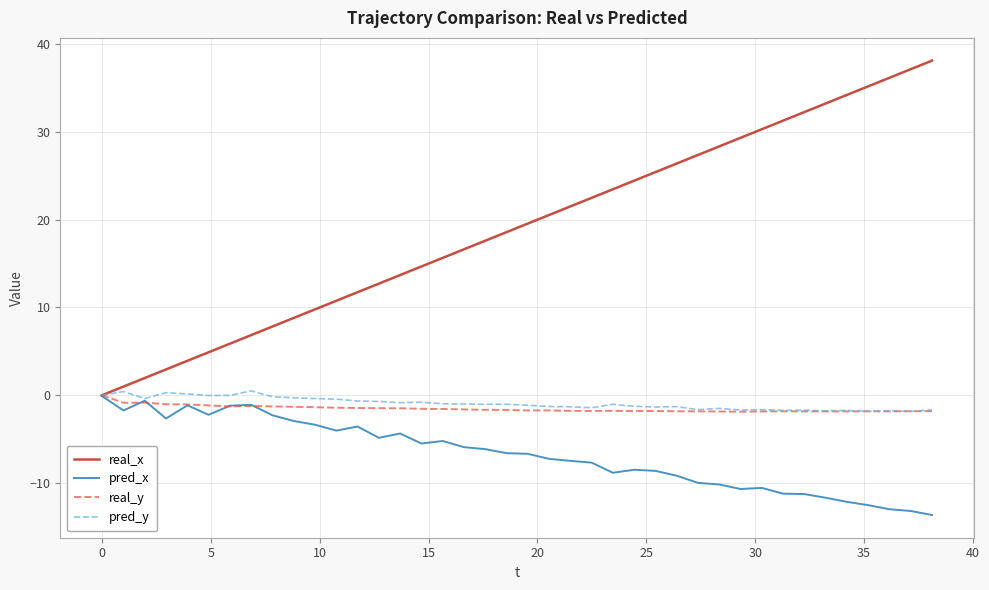

Which series has the largest range (max minus min)?

real_x